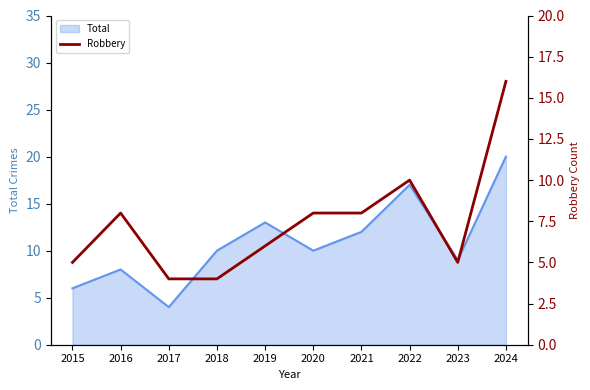

Rank the categories by value from lowest to highest.

2017, 2018, 2015, 2023, 2019, 2016, 2020, 2021, 2022, 2024